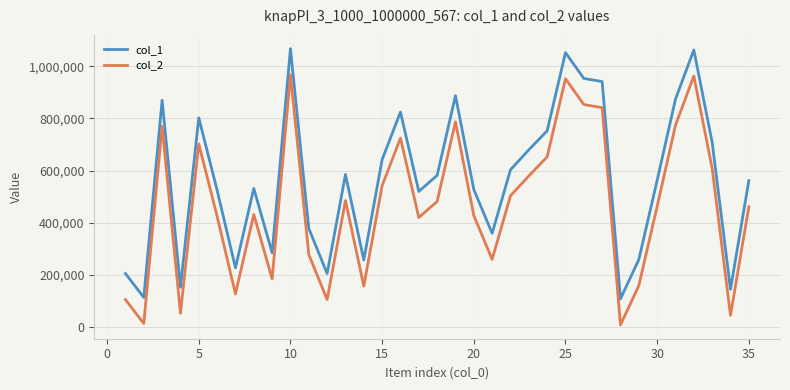

Which series has the largest total across all categories?

col_1